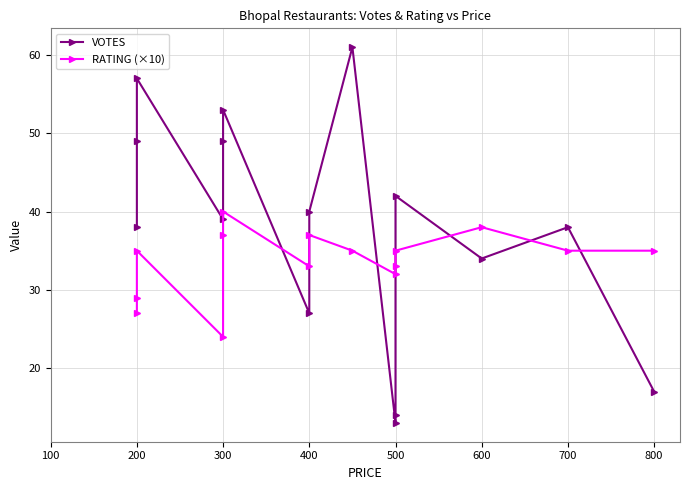

What is the value of the VOTES point at the 10th from the left?

13